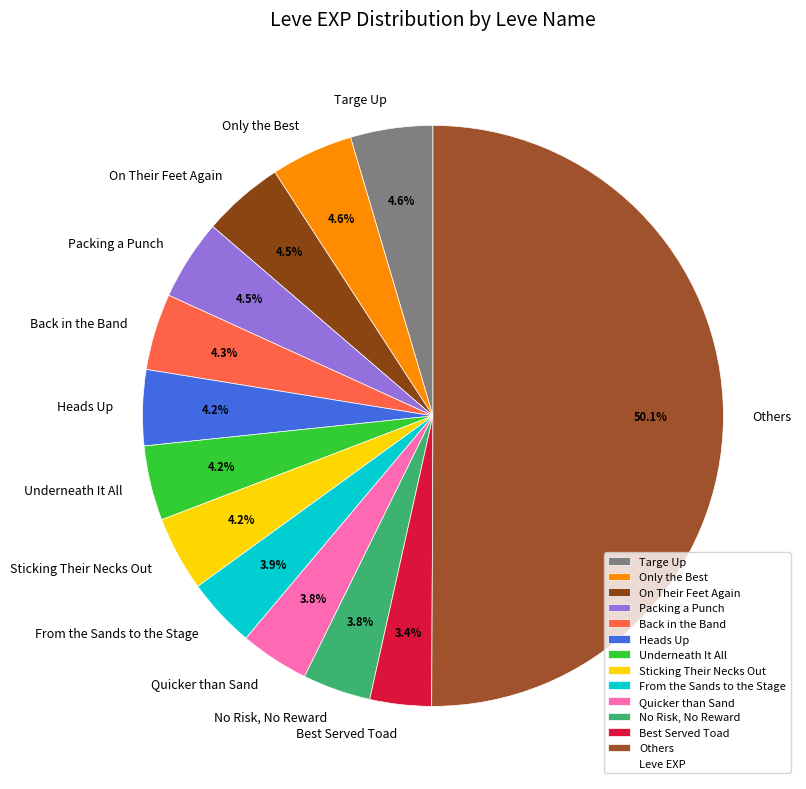

Which category accounts for the majority?

Others